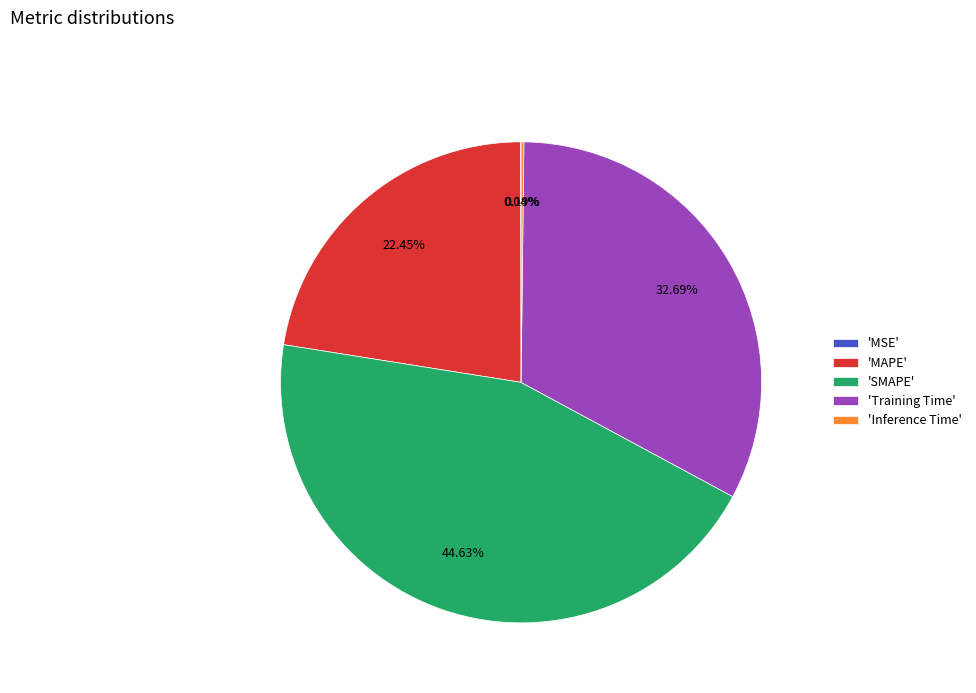

Does 'SMAPE' represent more than half of the total?

No